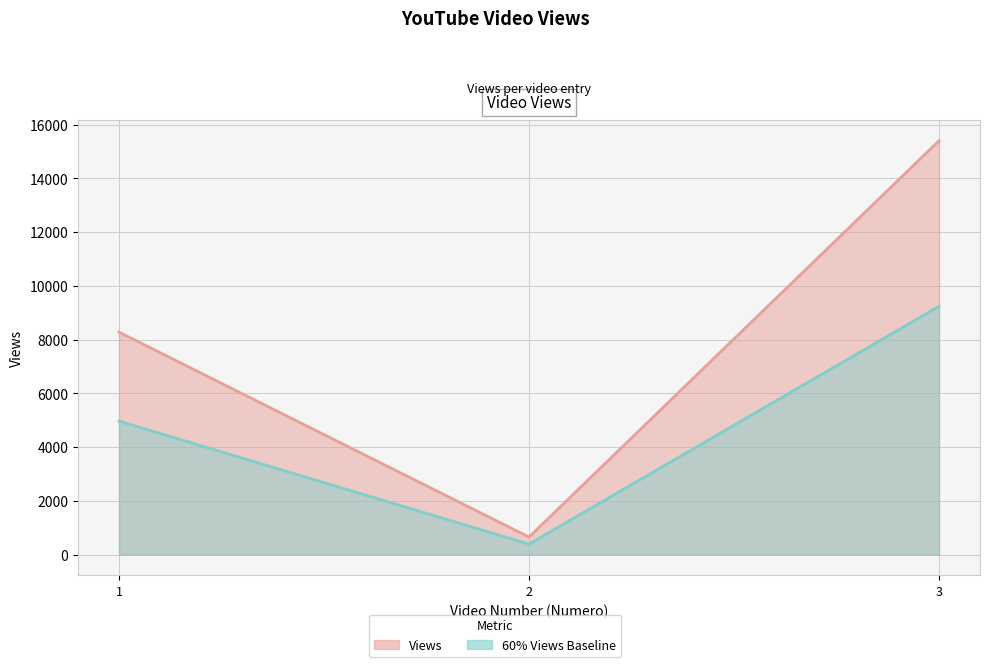

Reading left to right, list all the values displayed in this chart.

8284	658	15405